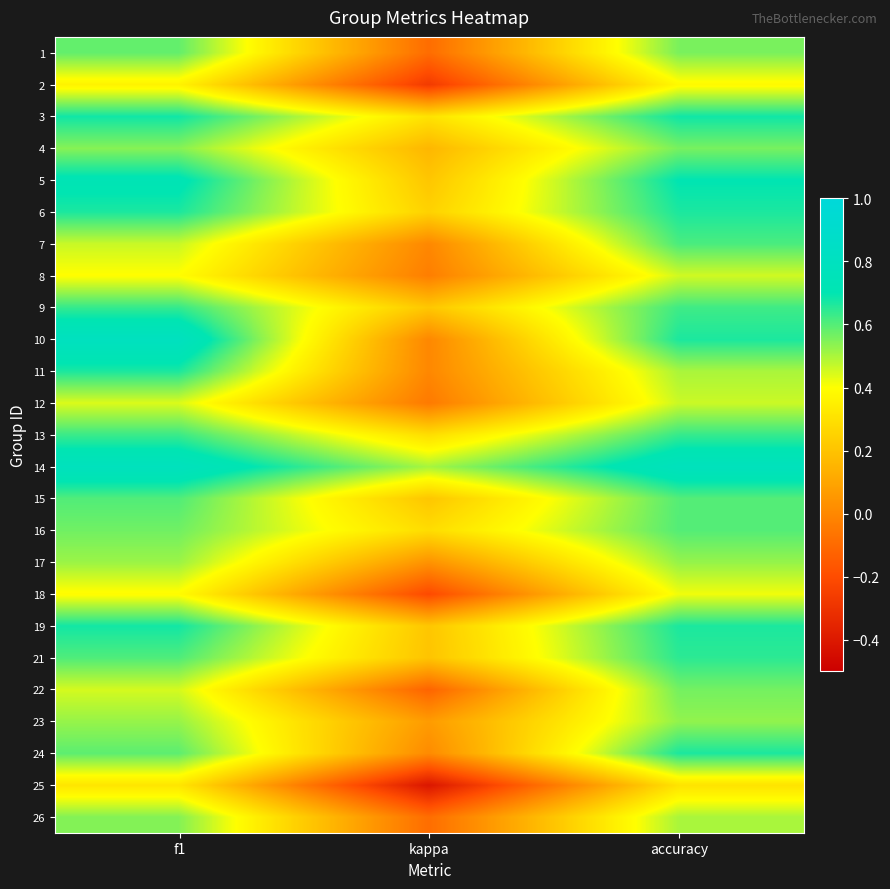

At accuracy, list the series in order from largest to smallest.

14, 5, 3, 6, 10, 19, 24, 21, 13, 9, 7, 15, 16, 22, 4, 1, 23, 17, 11, 26, 12, 8, 18, 2, 25